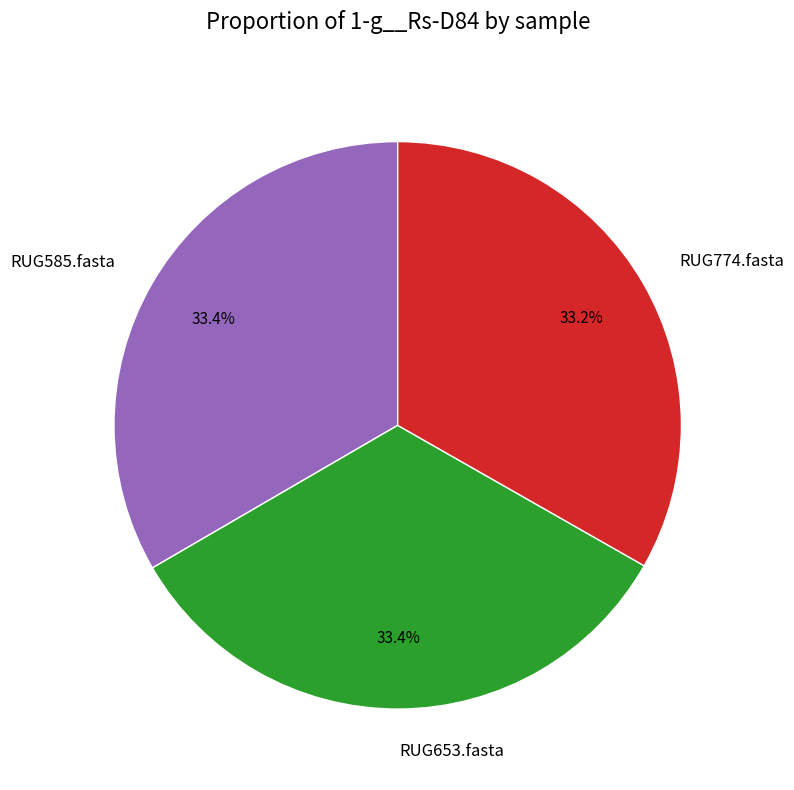

True or false: RUG585.fasta accounts for 33% of the total.

True